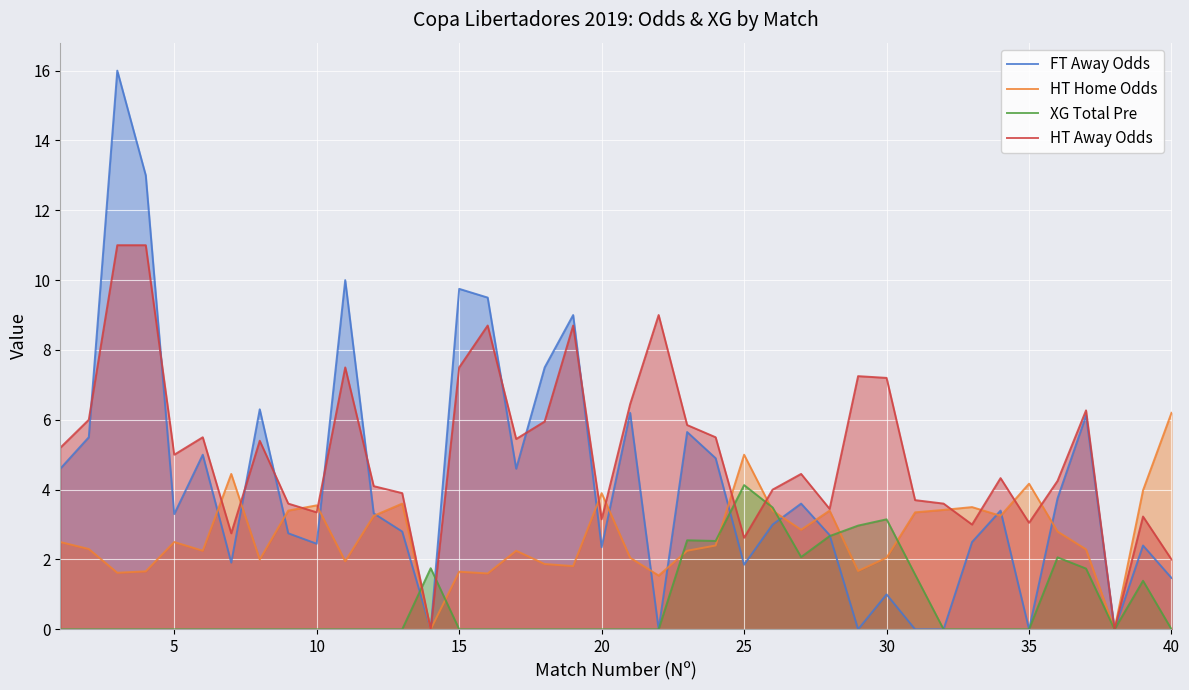

What is the total value across all series at 35?

7.2